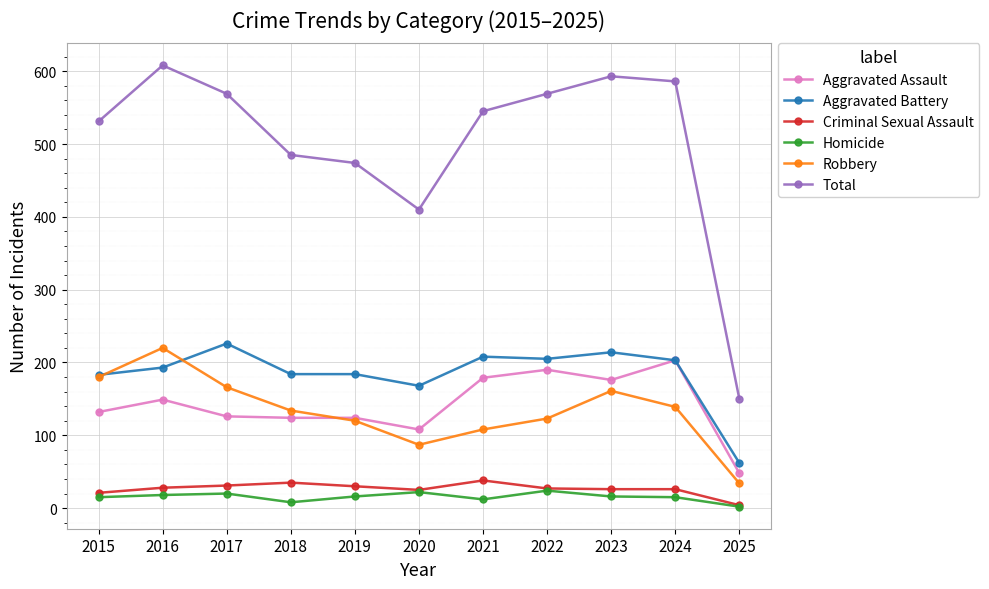

The Homicide series shows 24 at 2022. True or false?

True